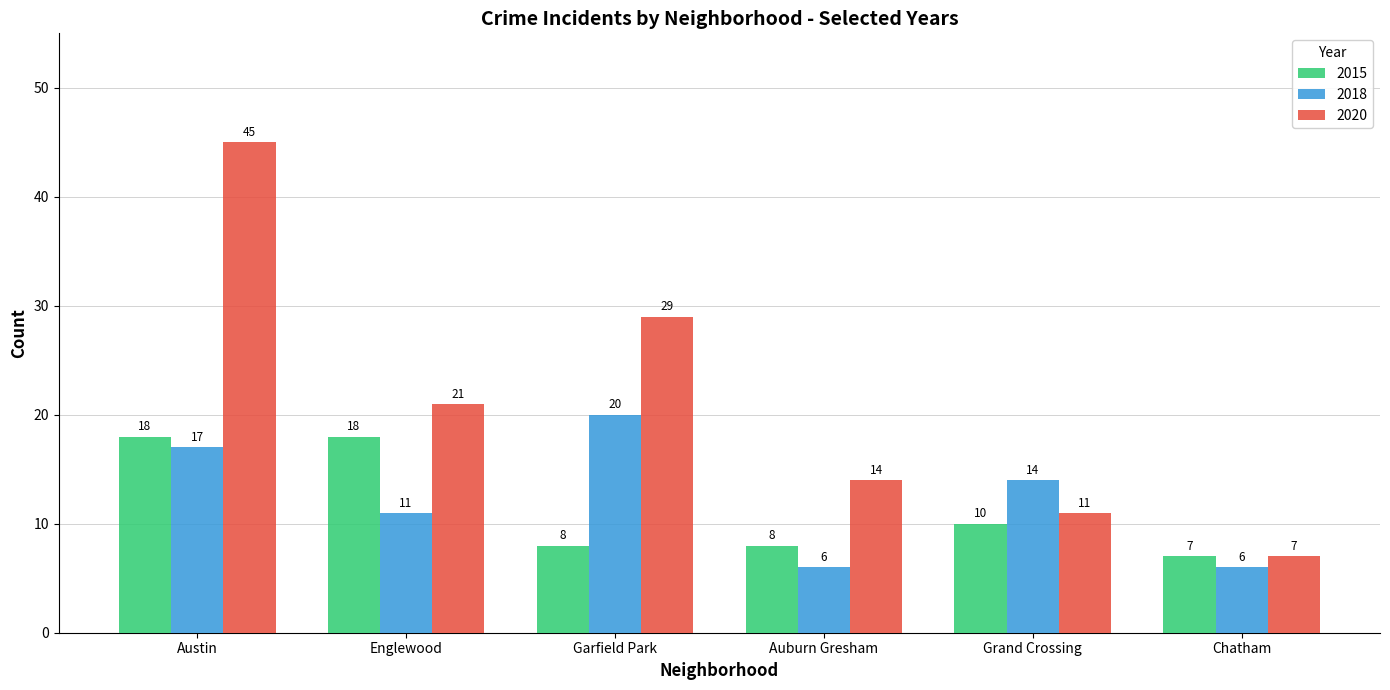

What is the minimum value shown in the chart?

6